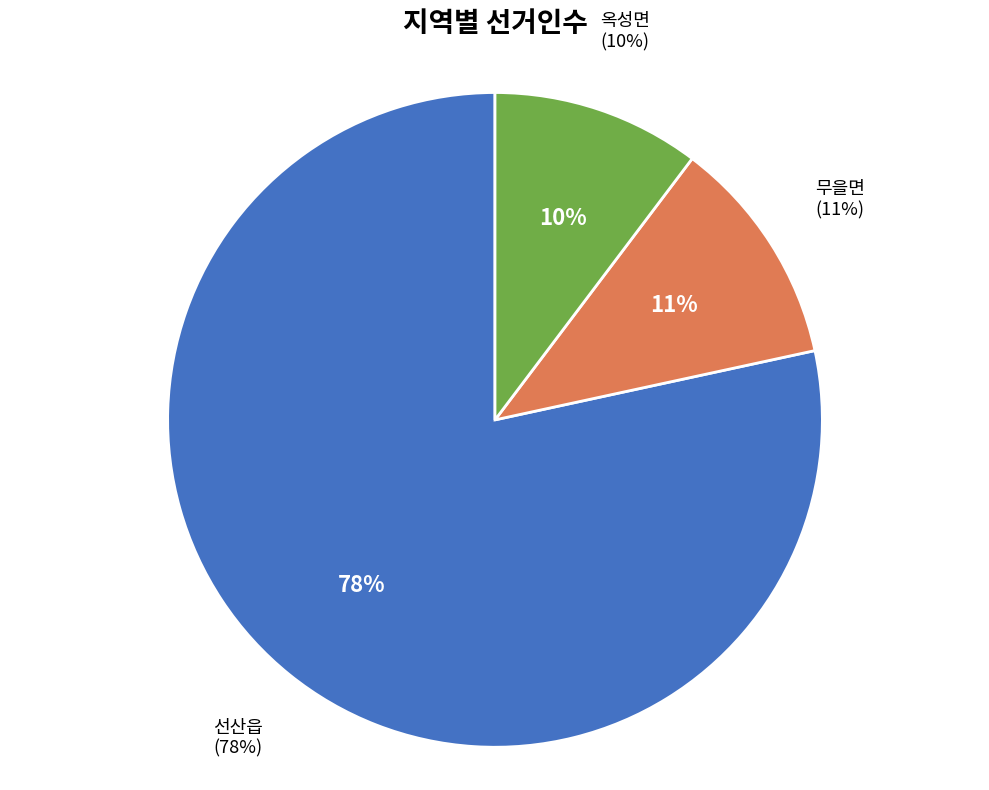

Count the number of slices in the pie.

3